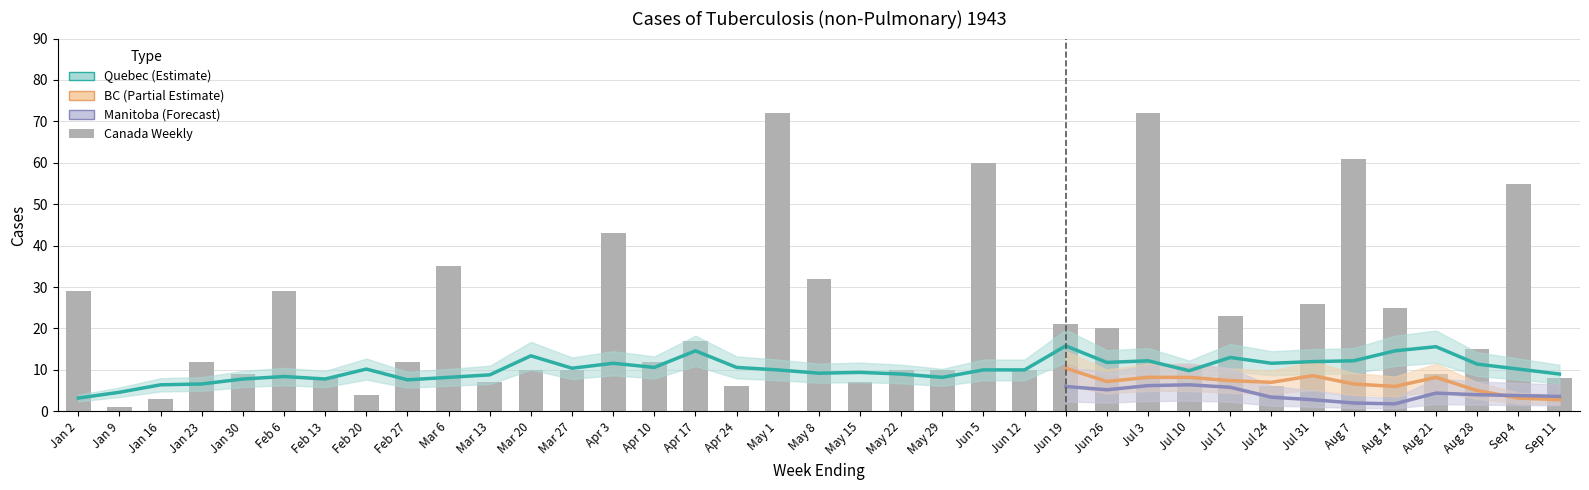

What position from the right is Jan 9?

36